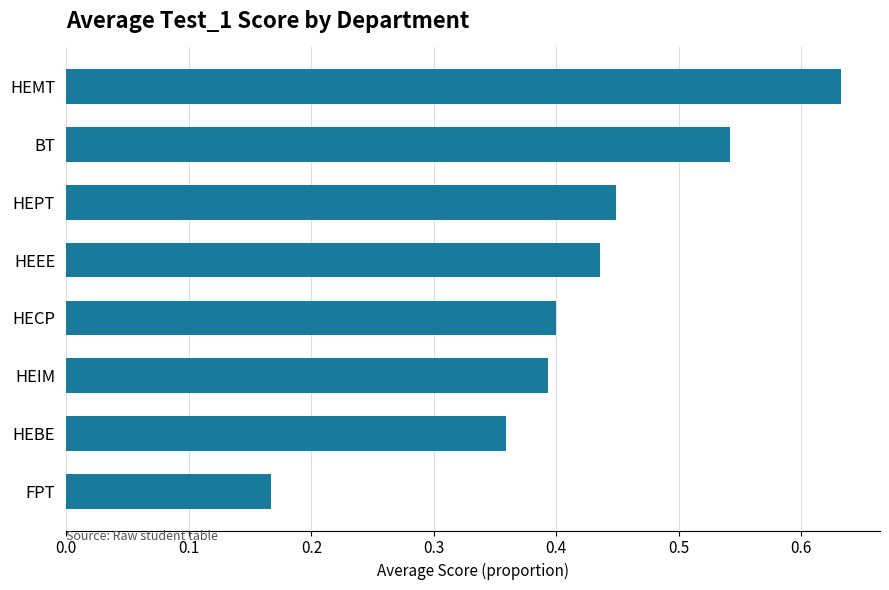

Rank the categories by value from highest to lowest.

HEMT, BT, HEPT, HEEE, HECP, HEIM, HEBE, FPT